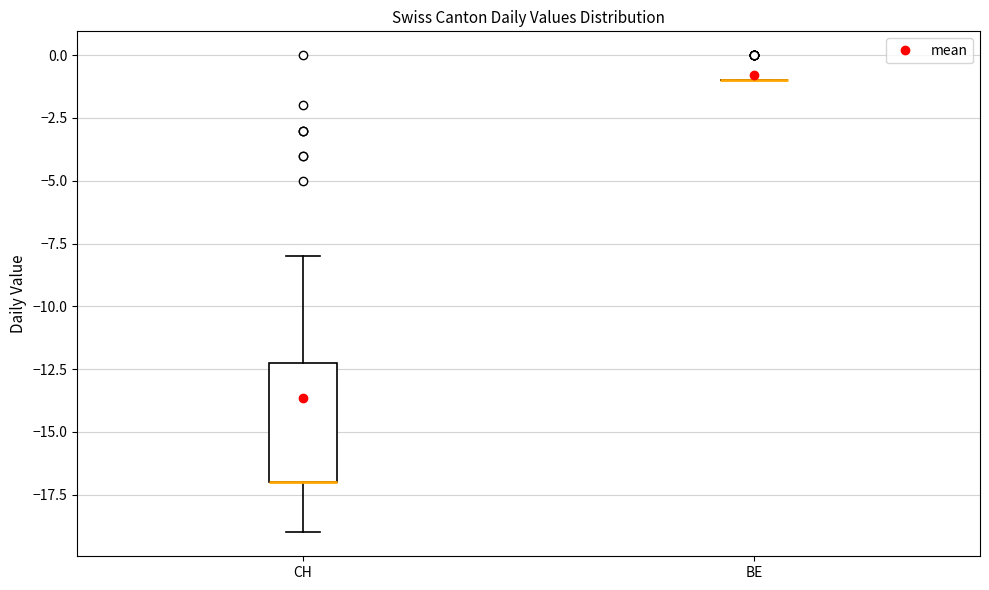

Reading left to right, transcribe this box plot: for each box, give where its median line is, the range the box spans, and where its two whiskers end, as read against the y-axis. The values are not printed on the chart, so give them approximately, as read against the axis.

CH: median -17 (drawn on the box's lower edge), box -17 to -12, whiskers -19 to -8
BE: box collapsed to a line at -1, whiskers -1 to -1